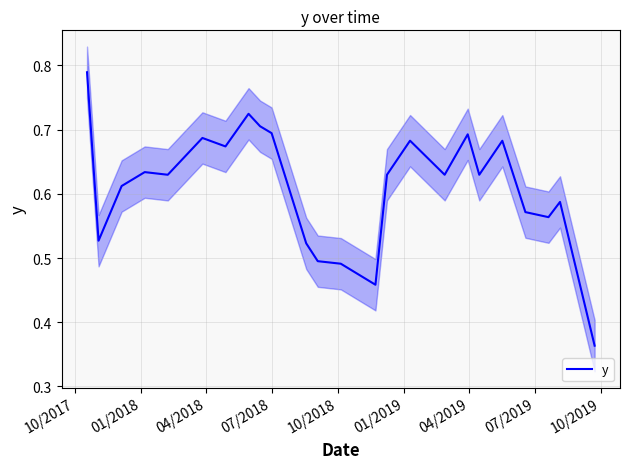

What is the difference between the second highest and minimum values?

0.4